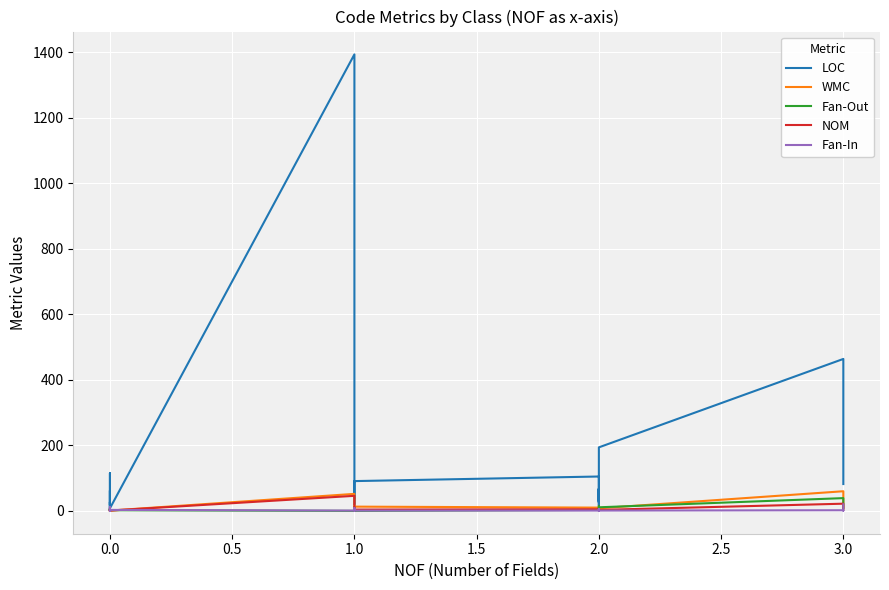

Does the chart display data point markers on the line(s)?

No